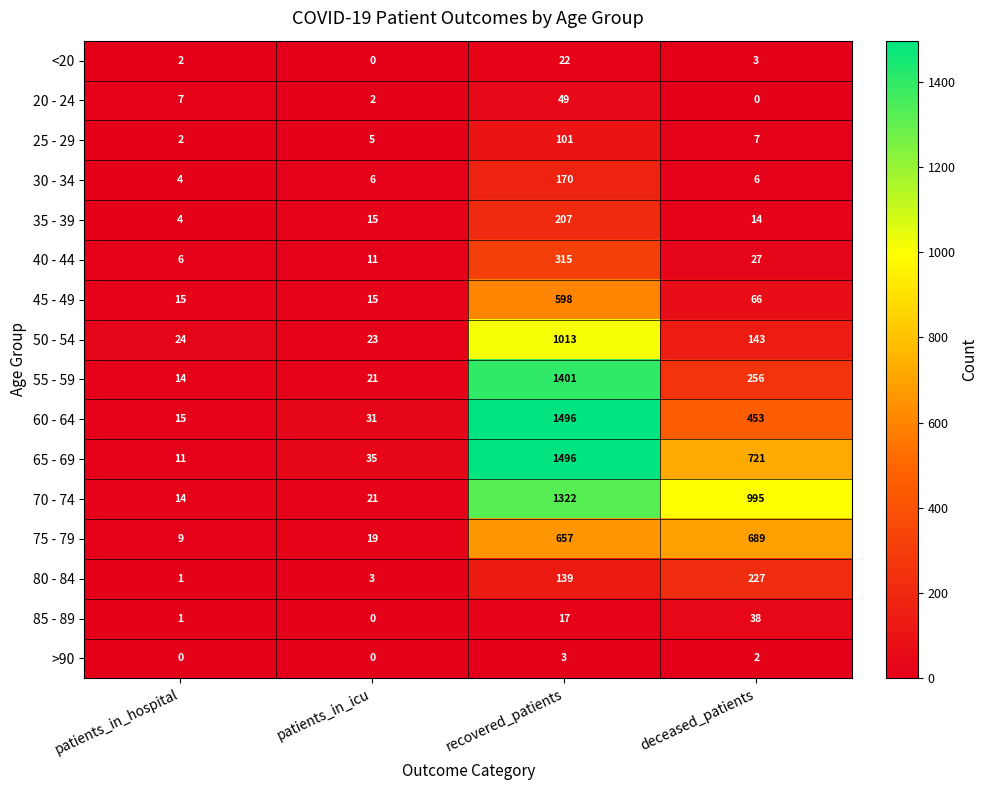

Count the number of data series in this chart.

16